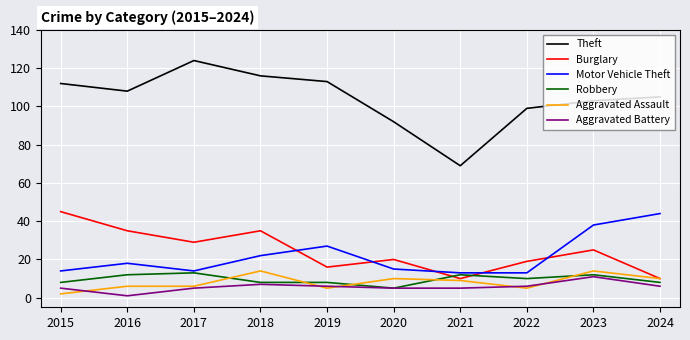

Which series has the largest range (max minus min)?

Theft